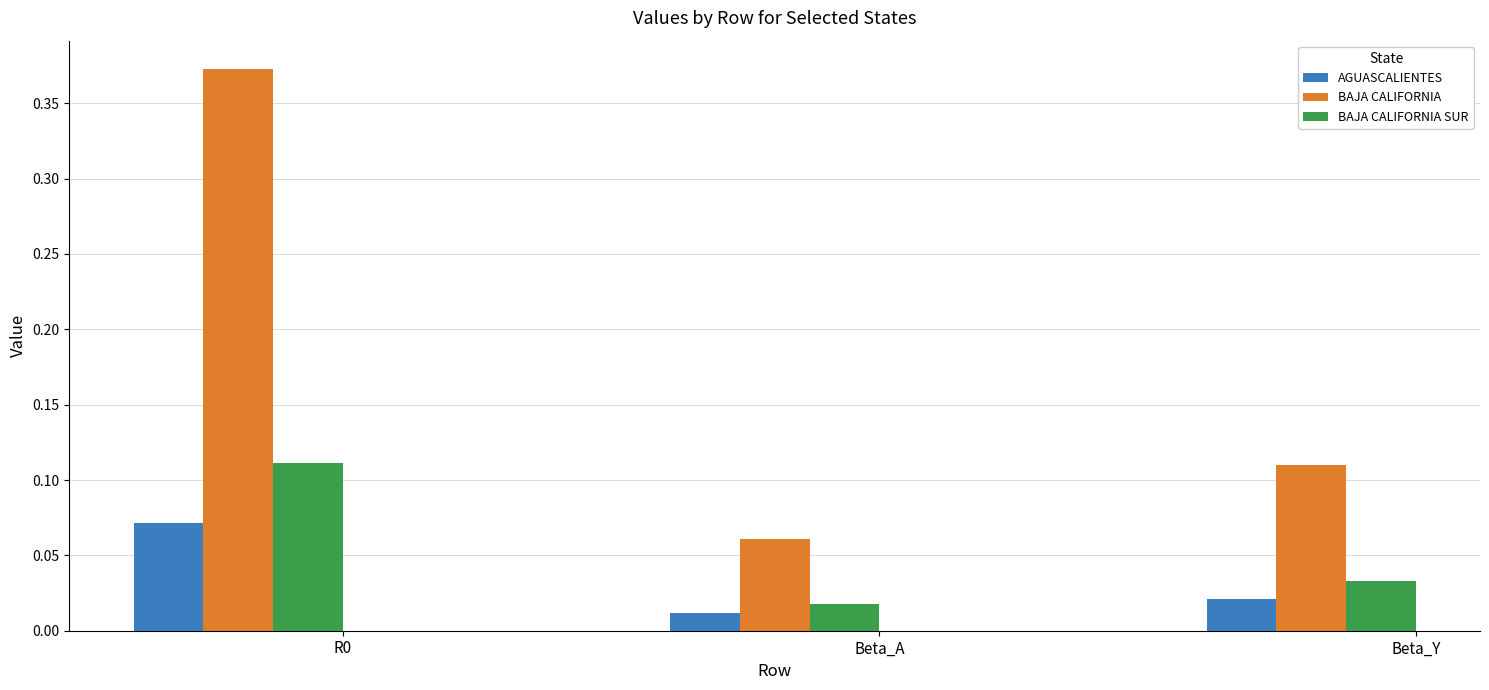

Where is BAJA CALIFORNIA nearest to the value 0?

Beta_A